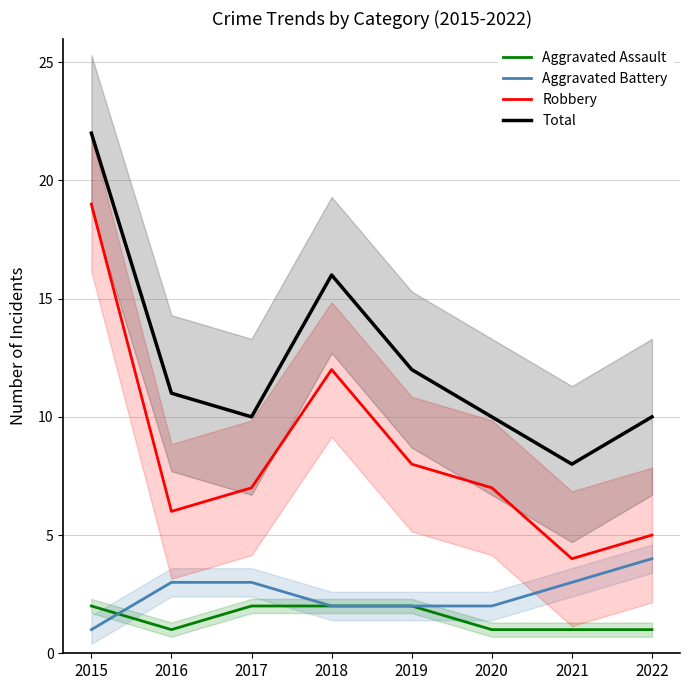

True or false: Aggravated Battery has more than 0 points higher than both neighbors.

False